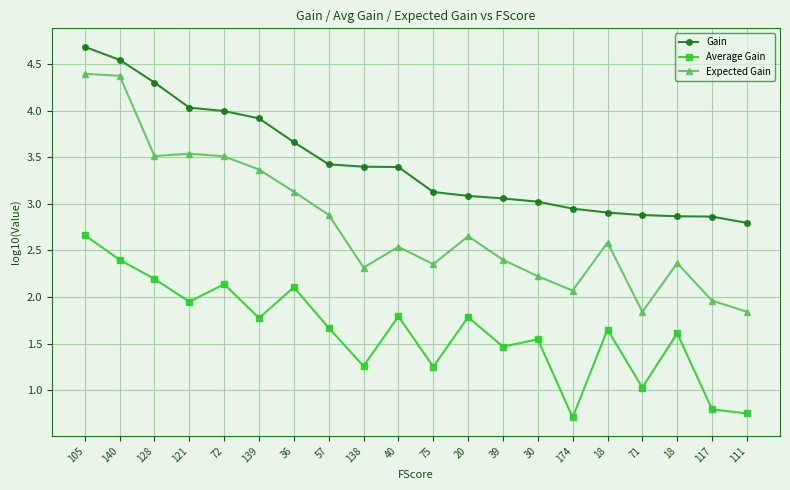

How many lines are shown in the chart?

3